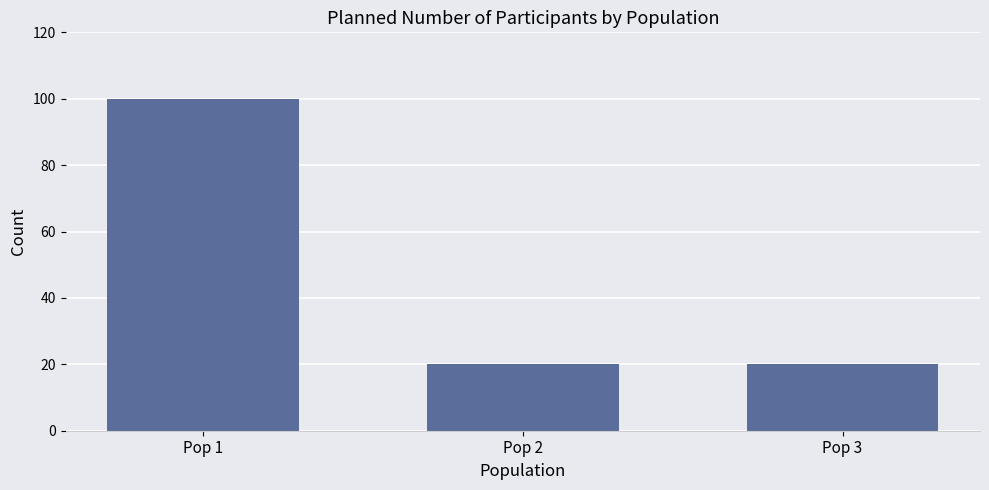

What is the value of the 1st bar from the left?

100